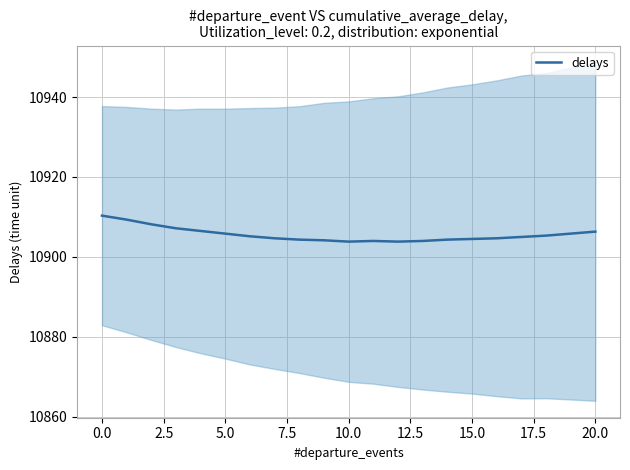

What position from the right is 12?

9